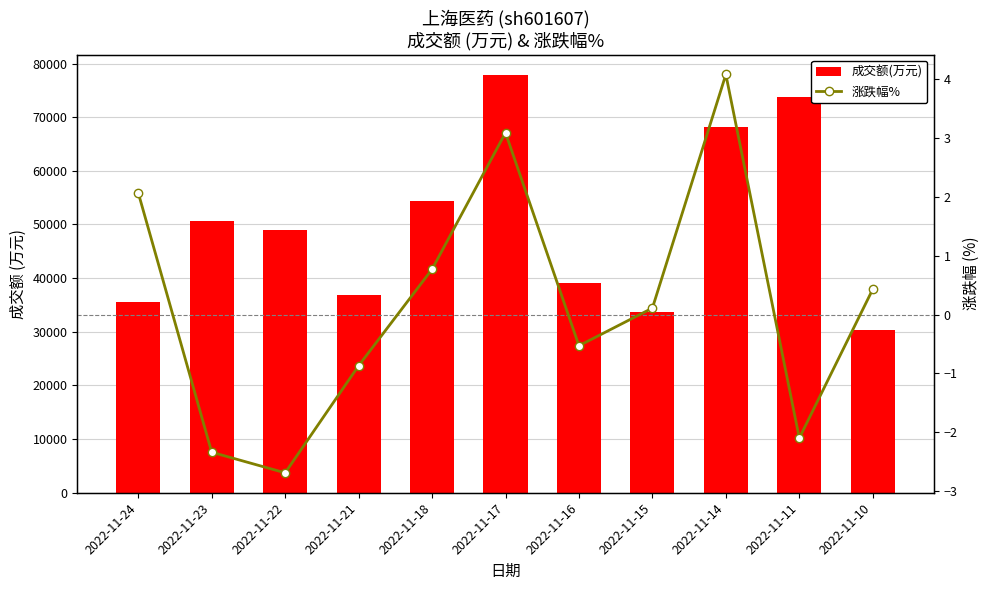

What is the spread (max minus min) of values at 2022-11-11?

73683.1